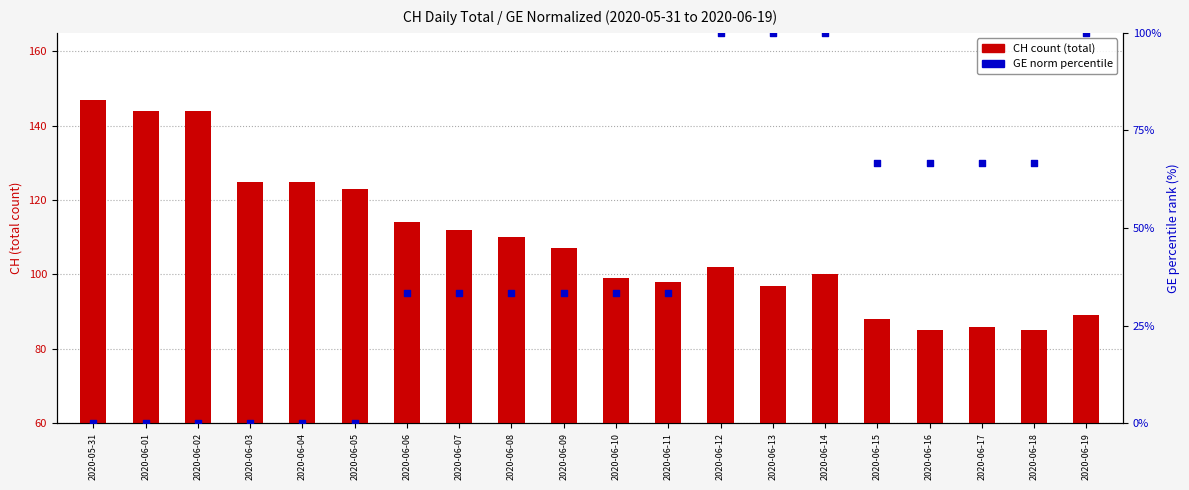

What is the total value across all series at 2020-05-31?

147.0